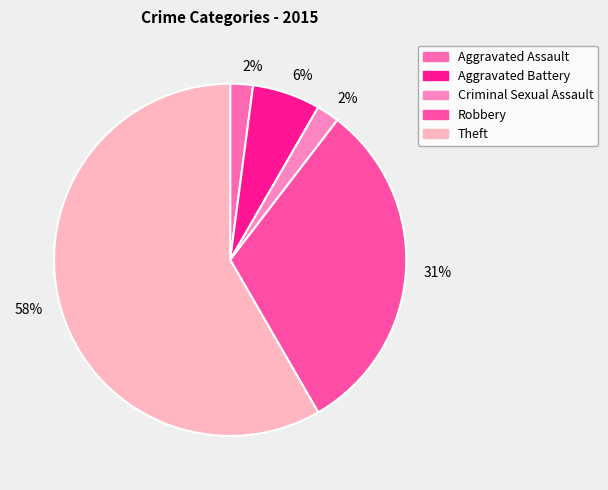

To the nearest percent, what is the combined percentage of Criminal Sexual Assault and Aggravated Assault?

4%